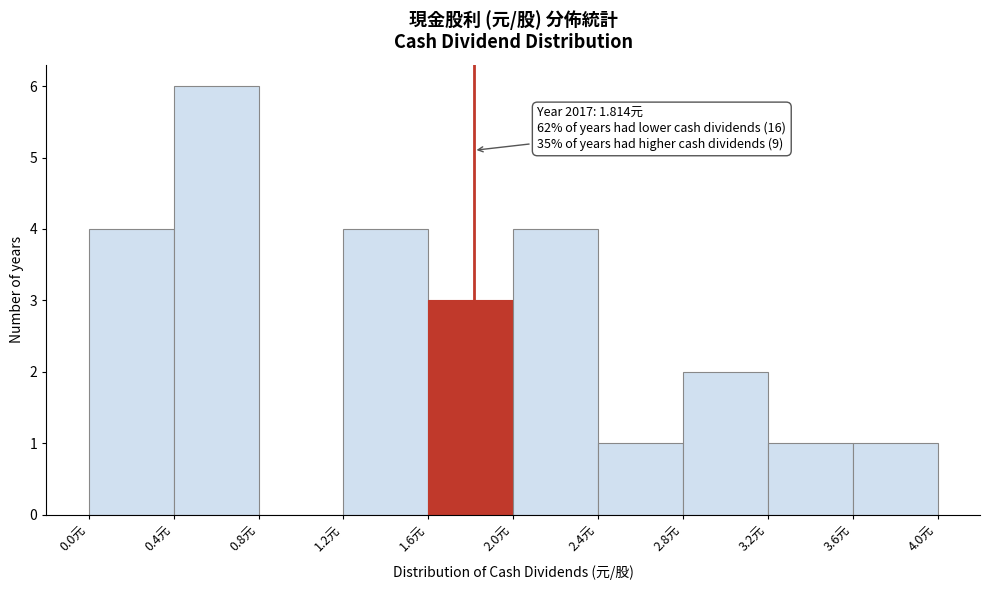

Which range on the x-axis has the tallest bar?

0.4 to 0.8